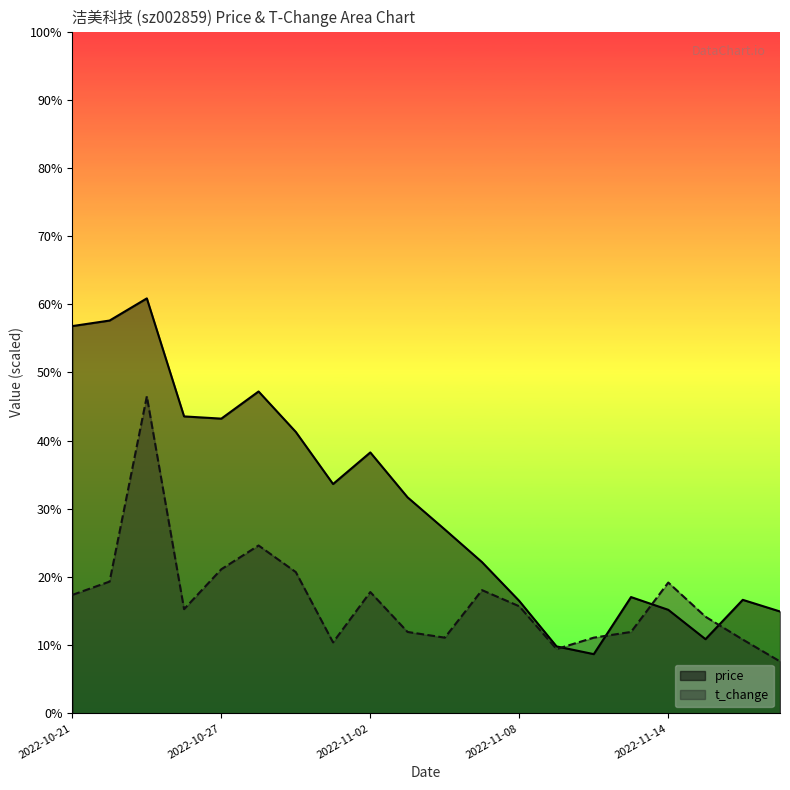

Where do price and t_change first cross each other?

2022-11-09 and 2022-11-10